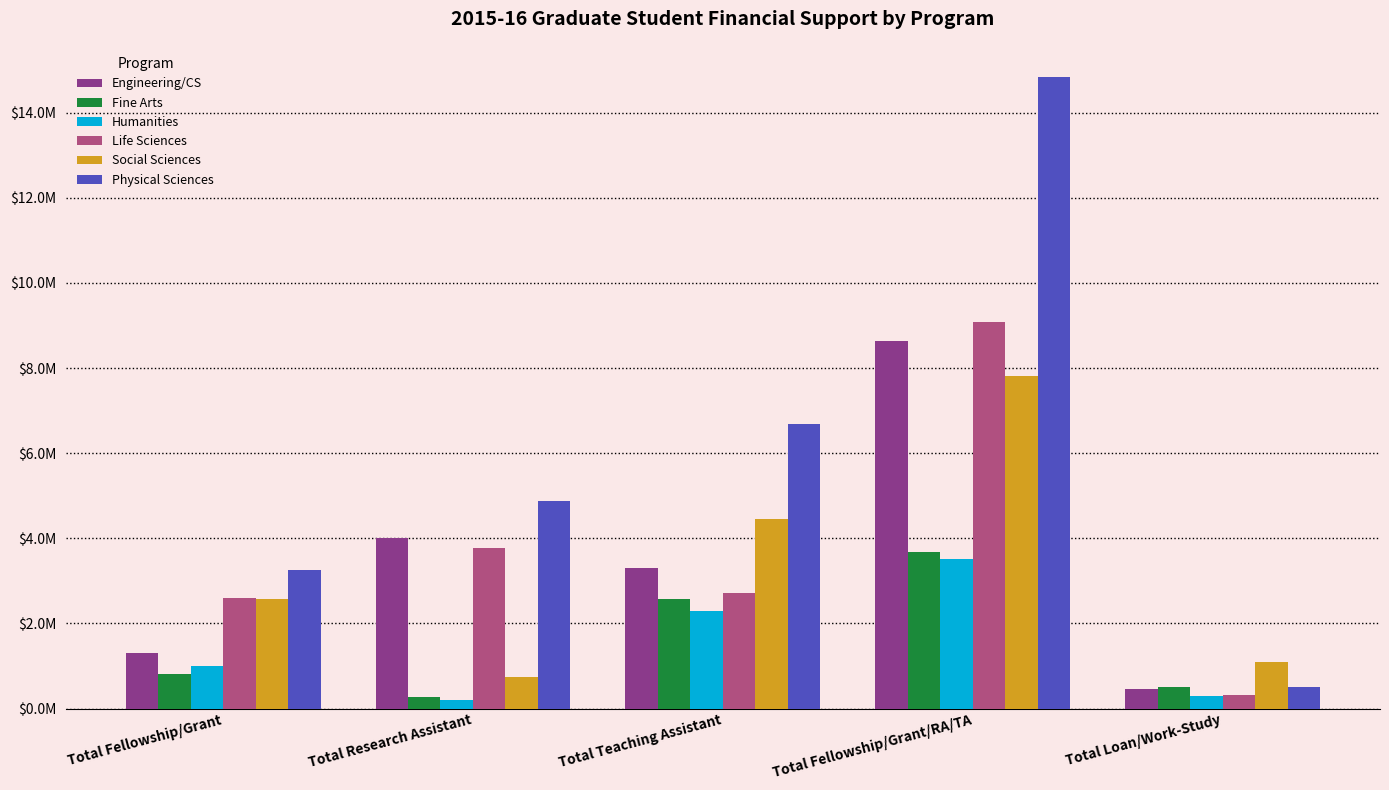

At which label does Humanities reach its peak?

Total Fellowship/Grant/RA/TA